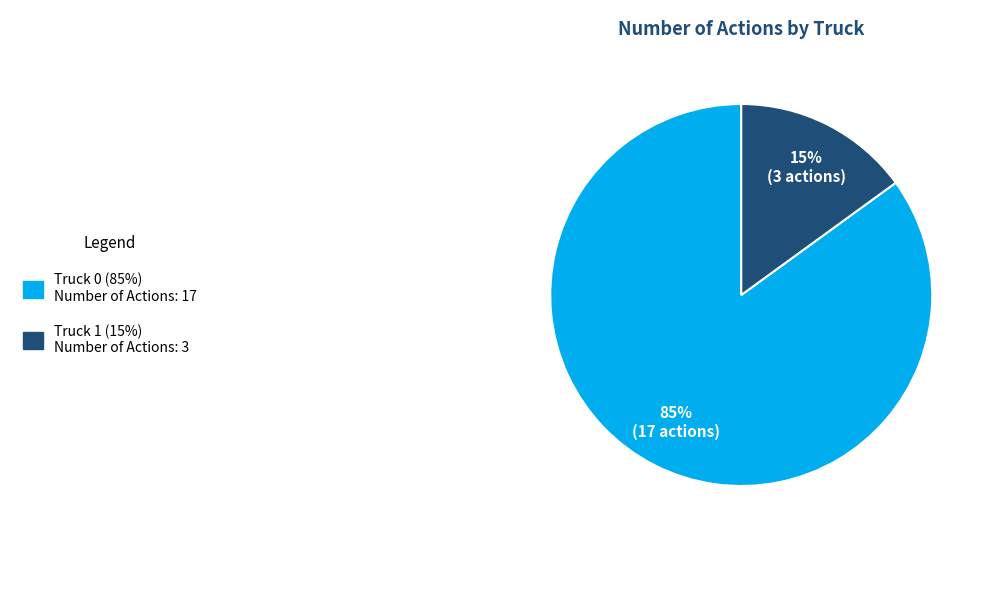

Is there a majority slice in this chart?

Yes